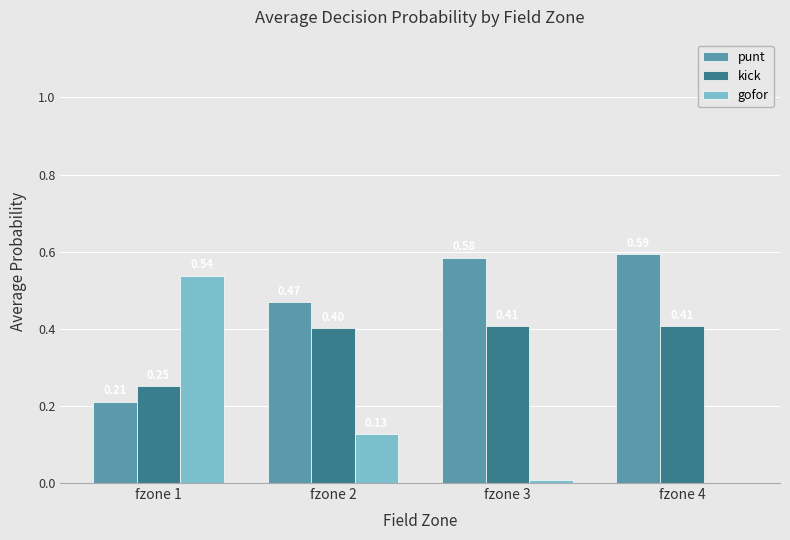

What is the sum of all gofor values?

0.7